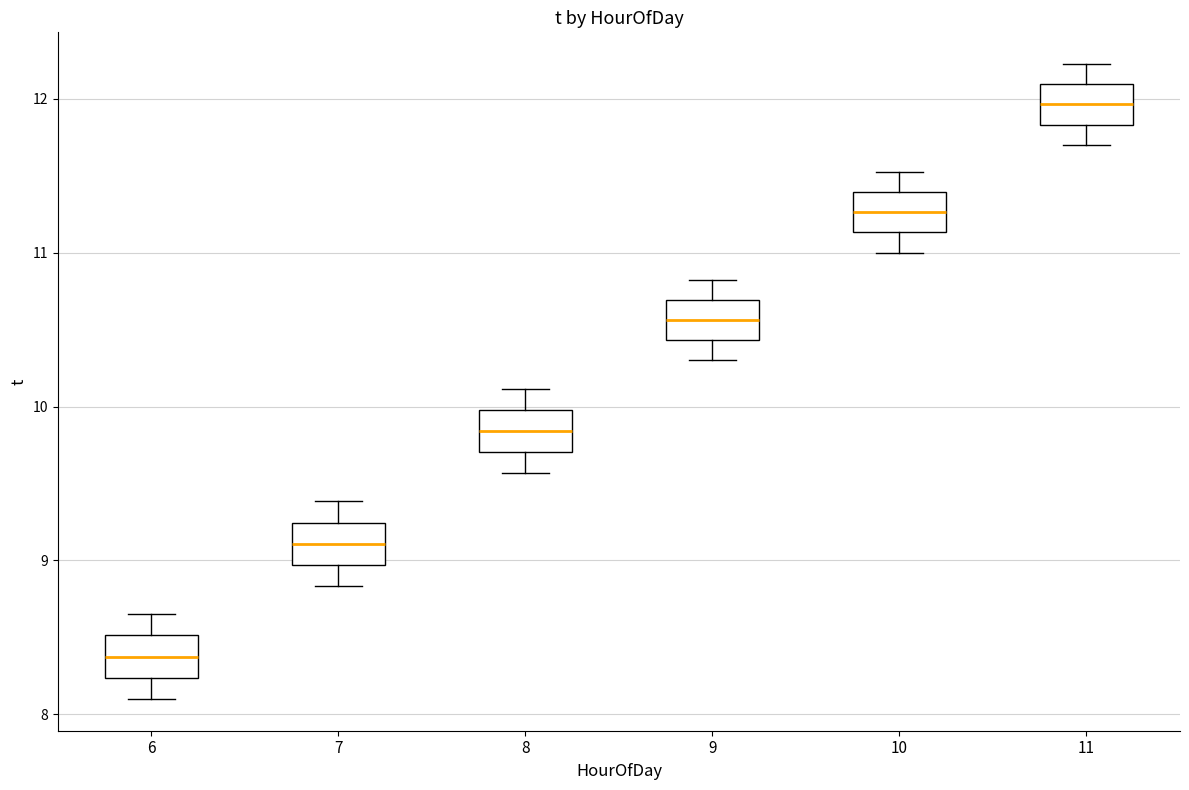

Reading left to right, read every box against the y-axis: the position of its median line, the range the box covers, and the ends of its whiskers. The values are not printed on the chart, so give them approximately, as read against the axis.

6: median 8.4, box 8.2 to 8.5, whiskers 8.1 to 8.7
7: median 9.1, box 9.0 to 9.2, whiskers 8.8 to 9.4
8: median 9.8, box 9.7 to 10.0, whiskers 9.6 to 10.1
9: median 10.6, box 10.4 to 10.7, whiskers 10.3 to 10.8
10: median 11.3, box 11.1 to 11.4, whiskers 11.0 to 11.5
11: median 12.0, box 11.8 to 12.1, whiskers 11.7 to 12.2